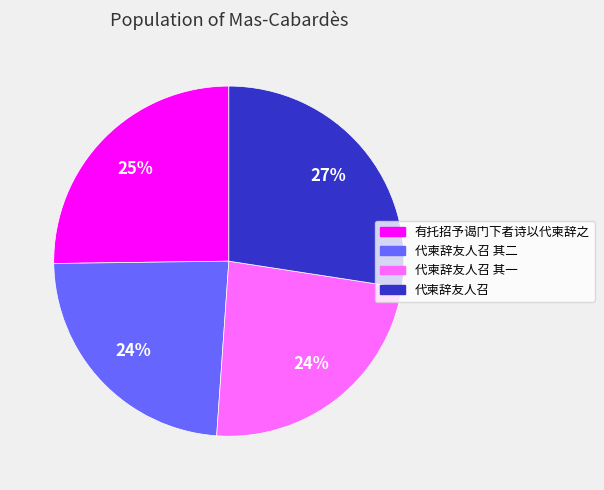

What is the ratio of the value at 代柬辞友人召 其一 to the value at 代柬辞友人召 其二?

1.0